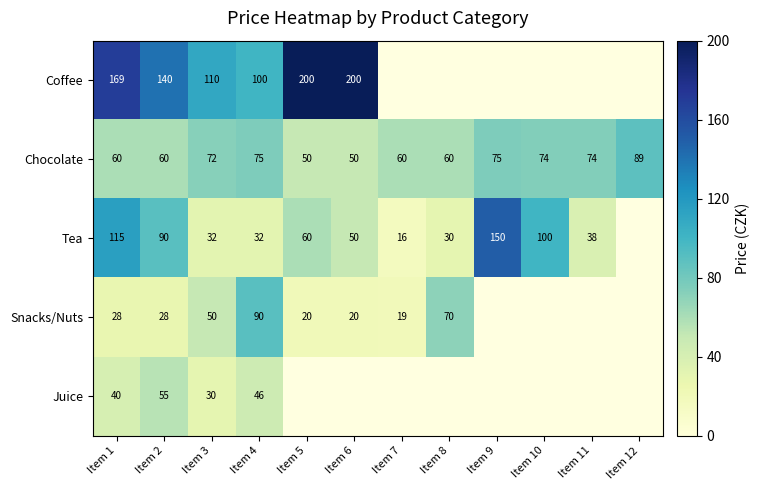

Is it true that Chocolate equals 50 at Item 3?

False